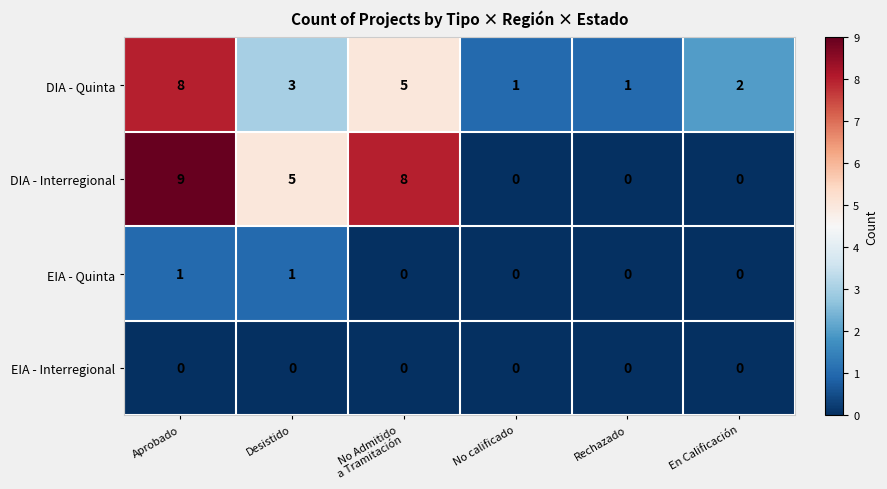

What is the average value of the DIA - Quinta series?

3